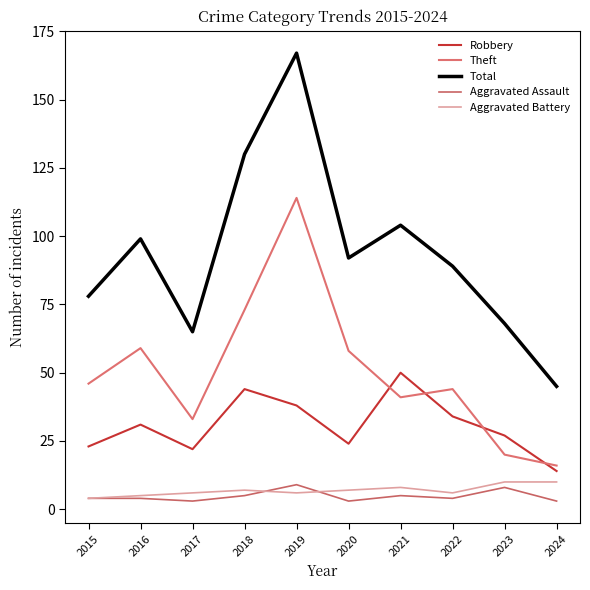

At which label does Robbery first exceed 31?

2018